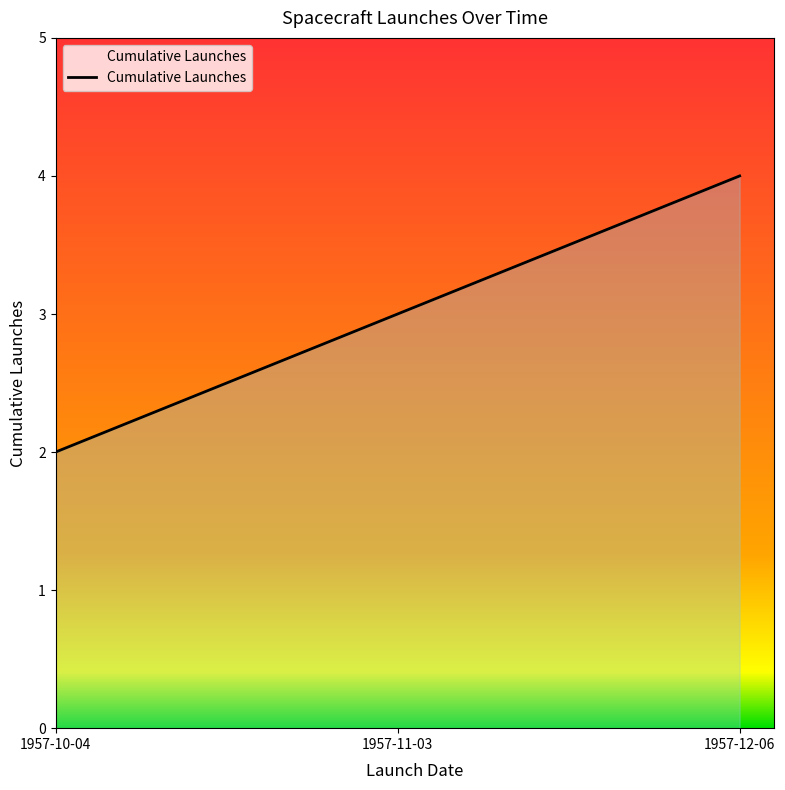

What position from the right is 1957-11-03?

2